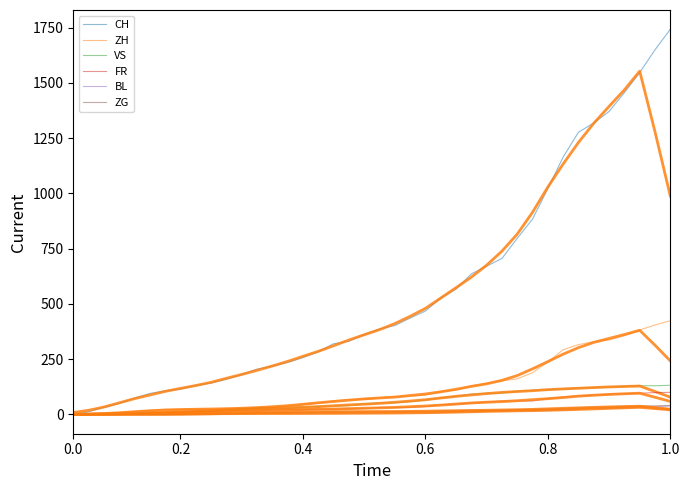

Between 30 and 23, which is larger?

30